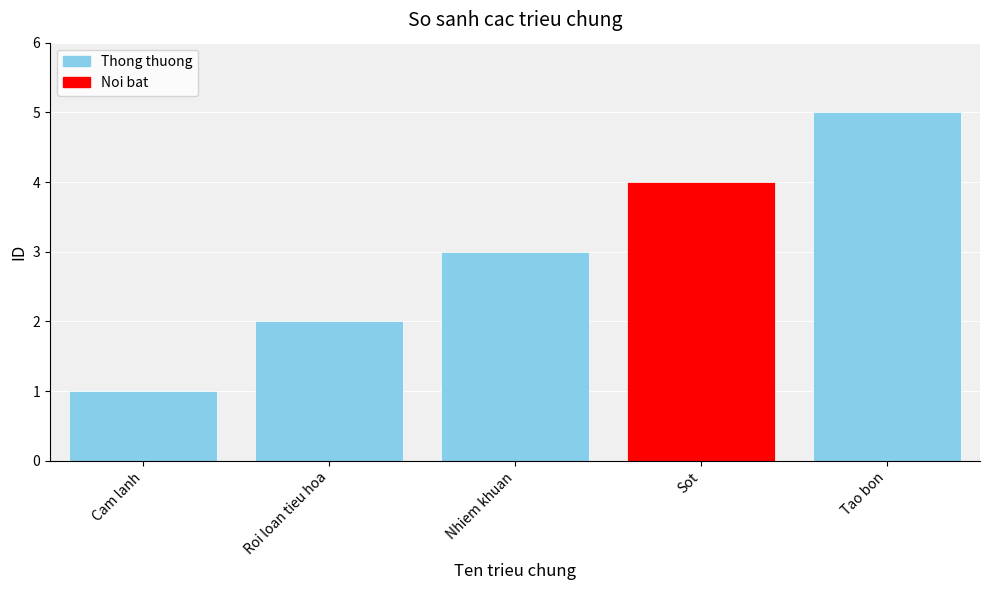

True or false: the data shows 5 at Tao bon.

True